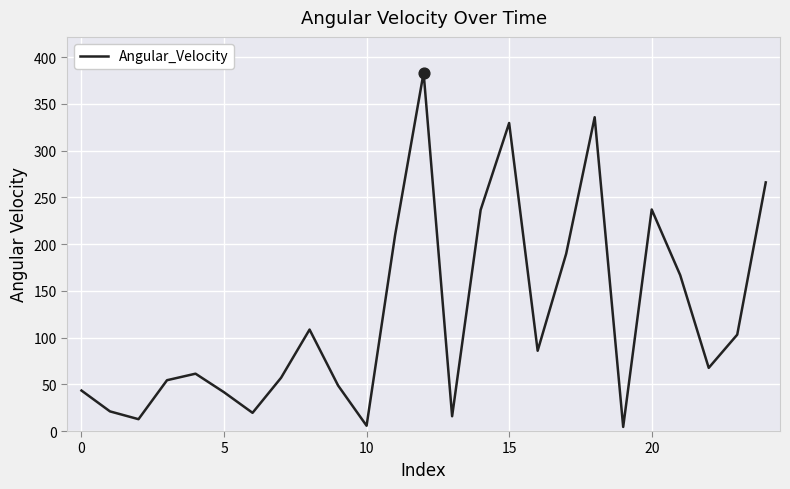

What is the difference between the maximum and minimum values?

379.0